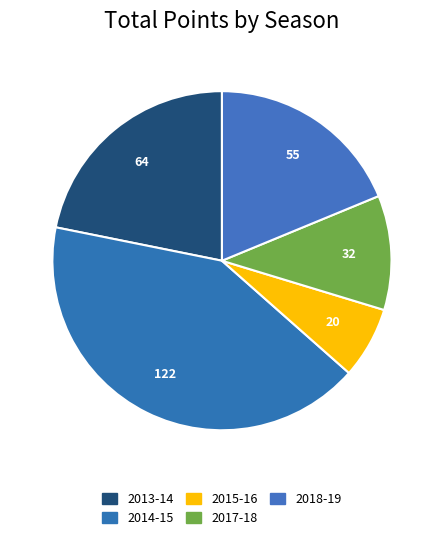

How many segments does this pie chart have?

5